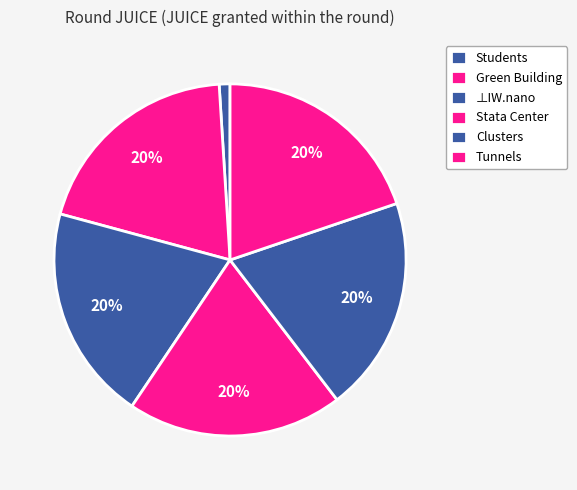

How many slices are in this pie chart?

6